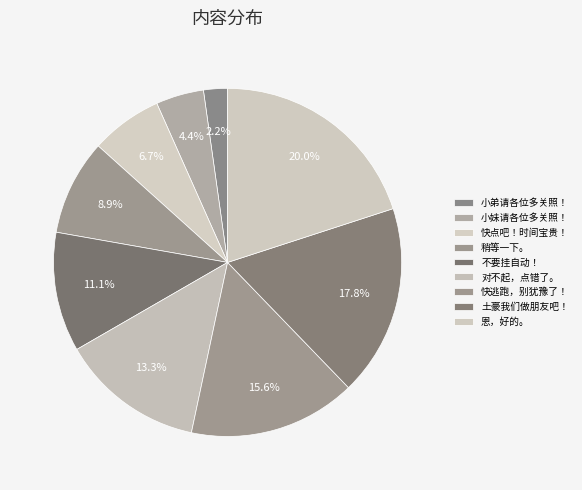

How many segments does this pie chart have?

9